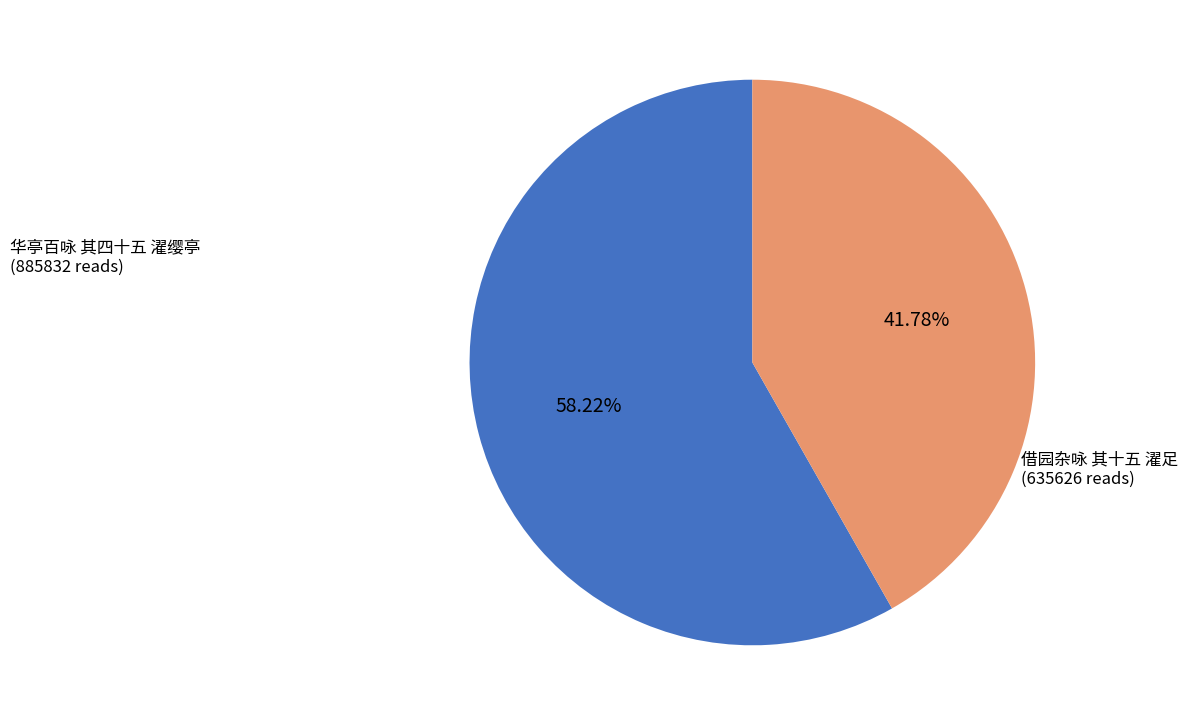

Does any single category account for the majority?

Yes